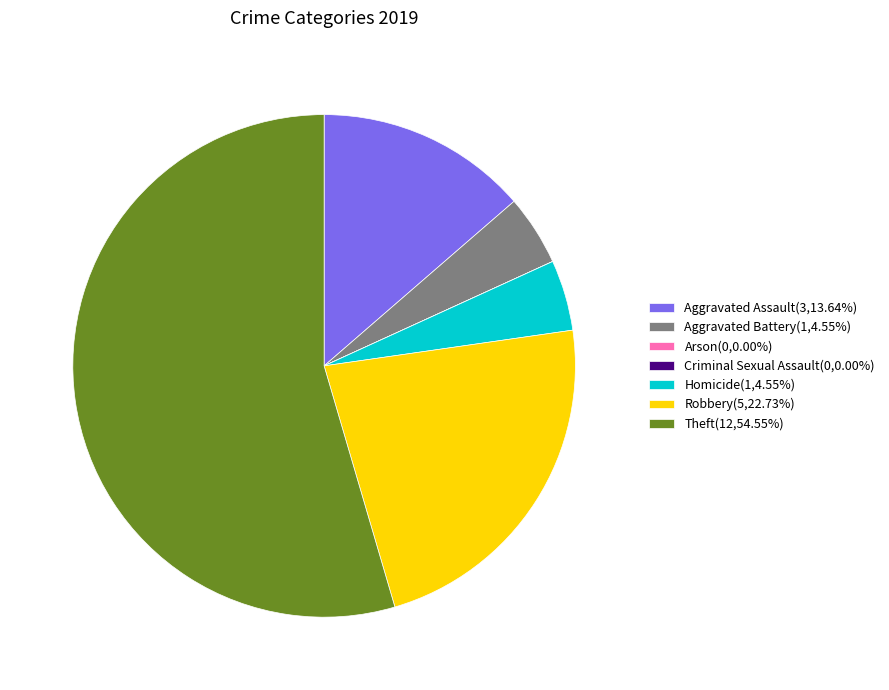

Is there any slice that represents more than half of the pie?

Yes